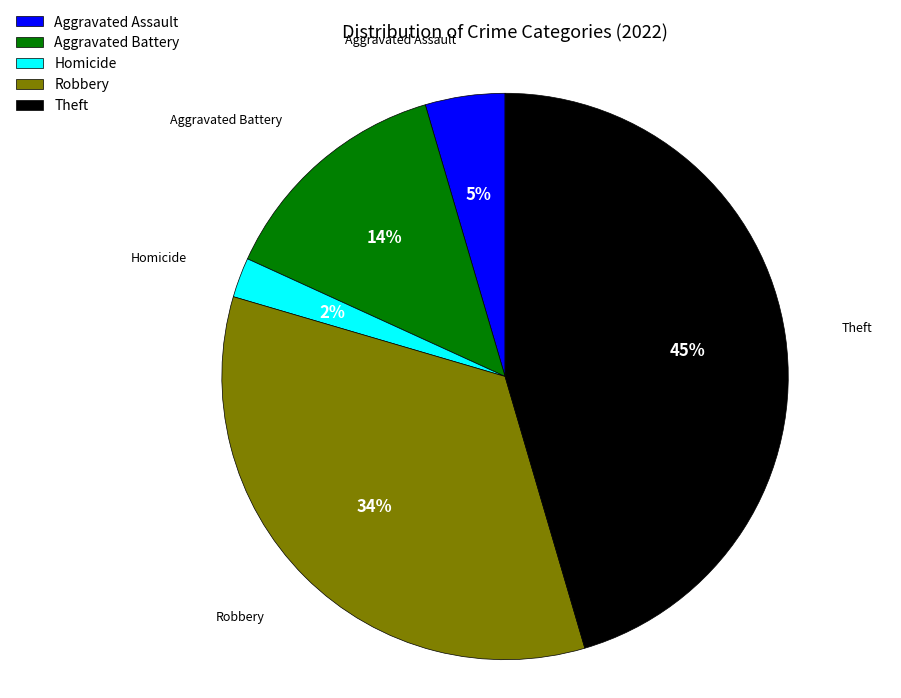

To the nearest percent, what is the average slice percentage?

20%